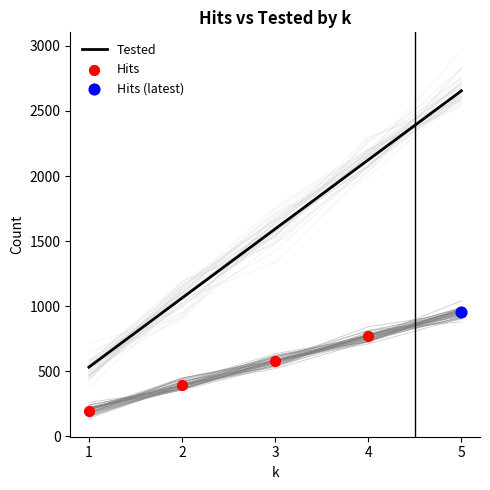

What is the lowest value of the Tested series?

531